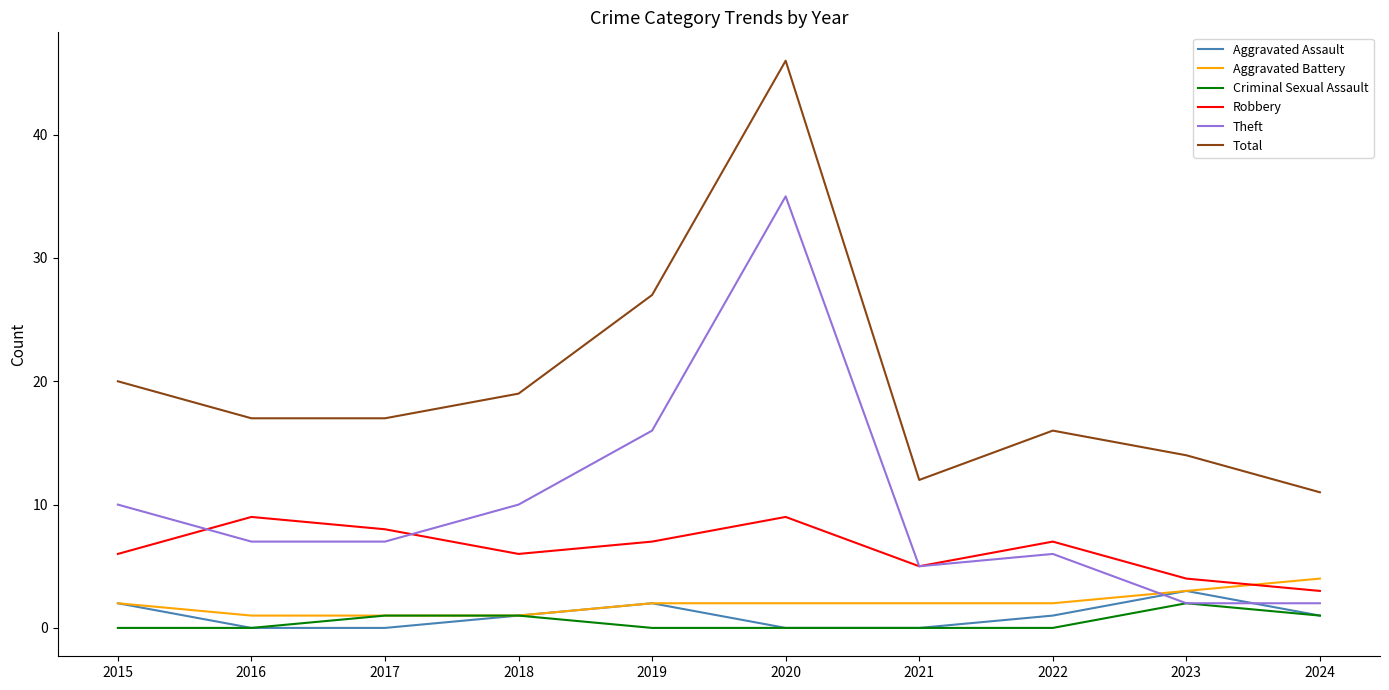

What is the total value across all series at 2020?

92